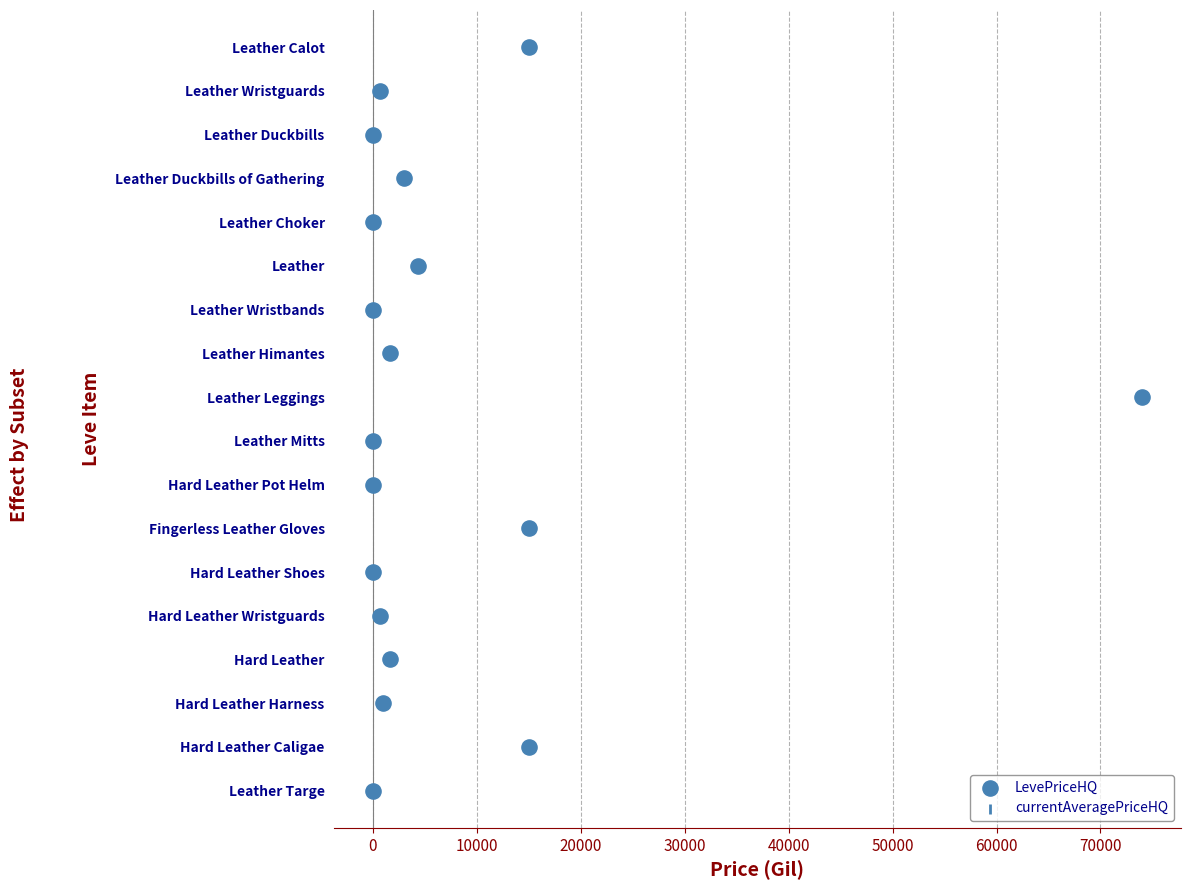

Which series has the largest Y range (max minus min)?

LevePriceHQ